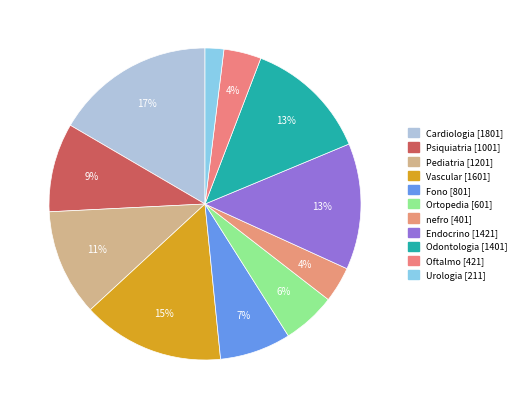

How many segments does this pie chart have?

11